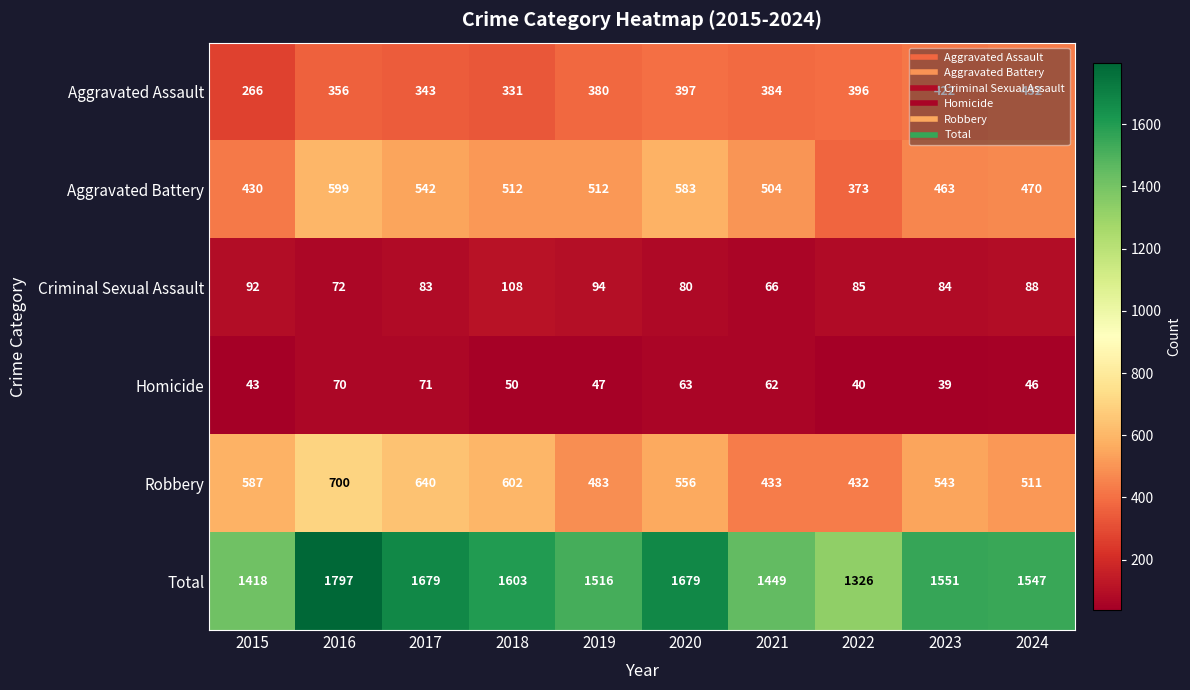

At which label does Criminal Sexual Assault first exceed 85?

2015